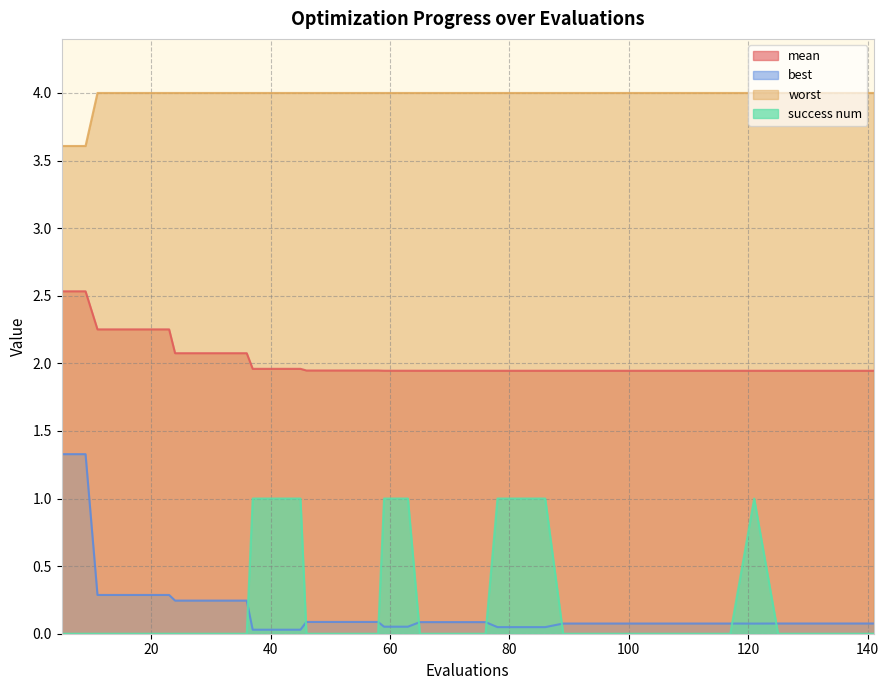

How many data points does each series have?

40